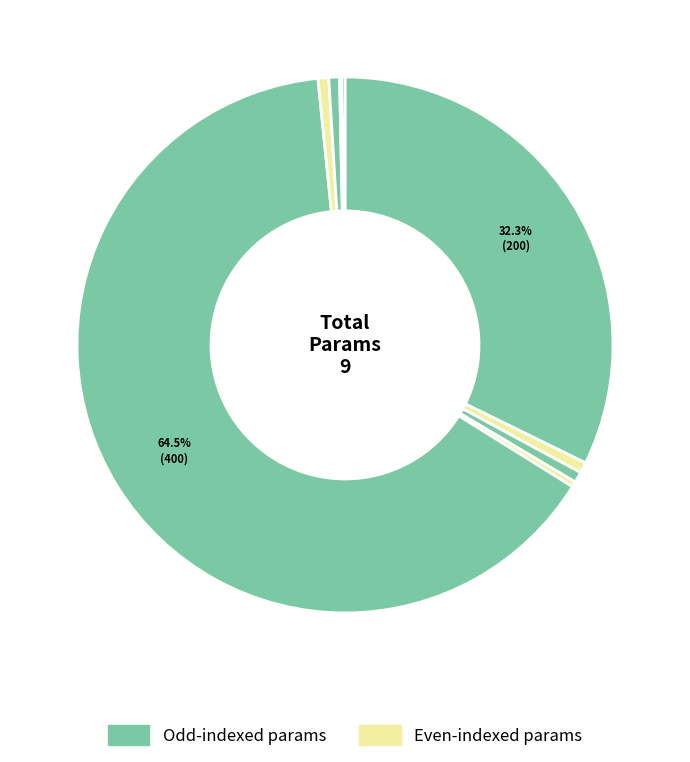

How many segments does this pie chart have?

9